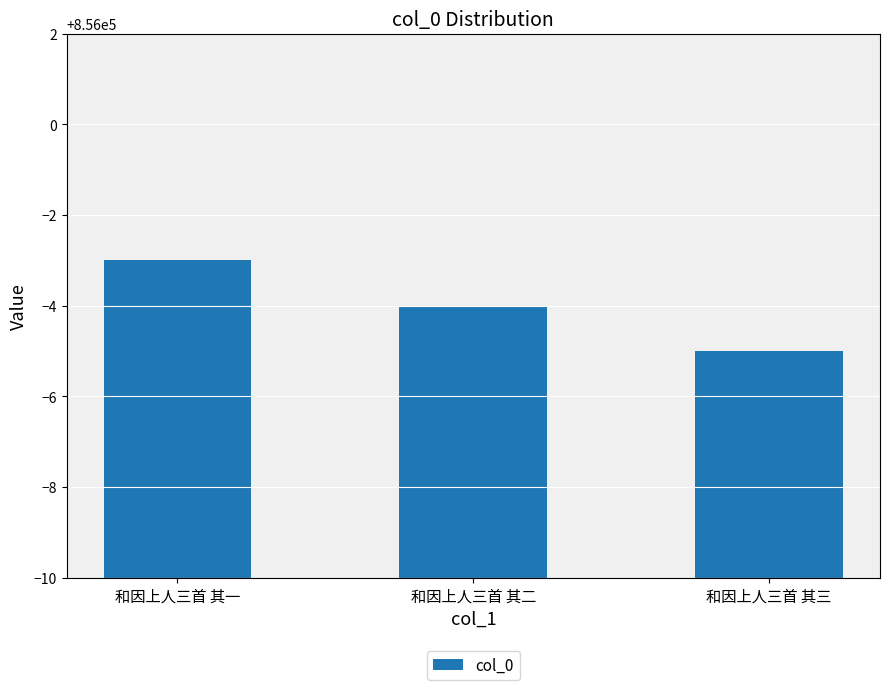

What is the average value?

855996